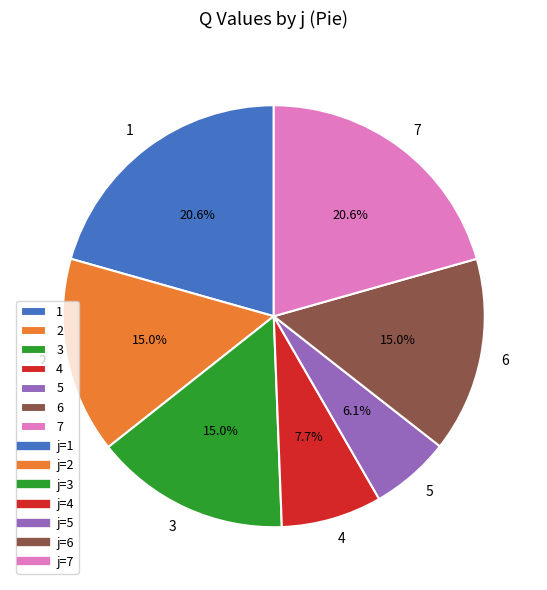

Does any single category account for the majority?

No